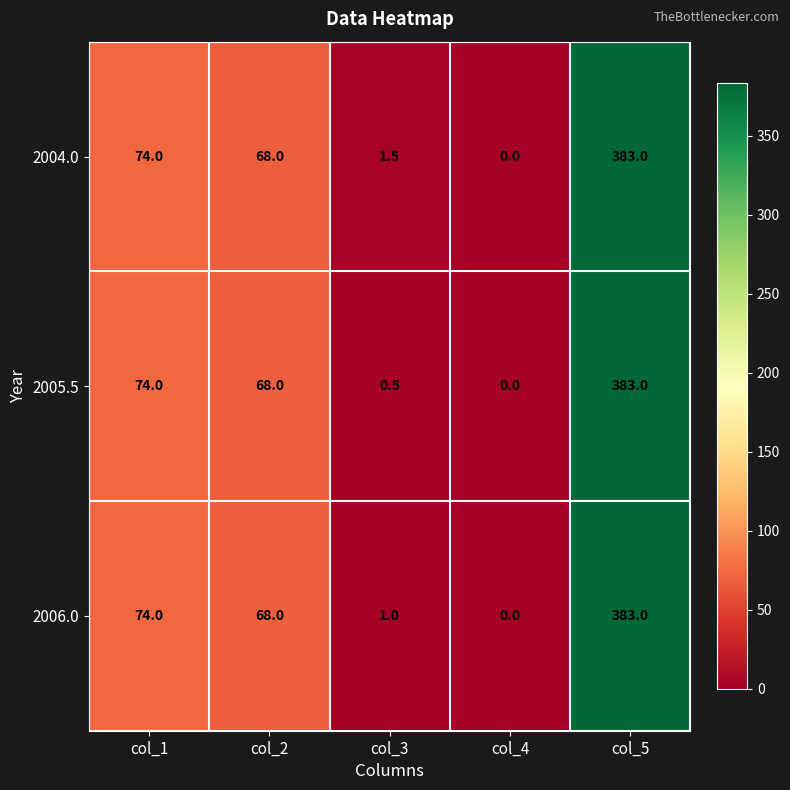

Between col_2 and col_3, which series saw the biggest shift?

2005.5